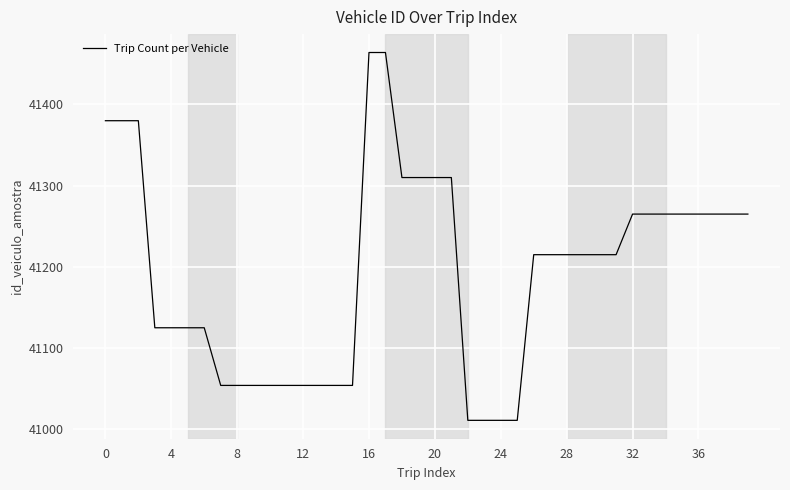

What is the minimum value shown in the chart?

41011